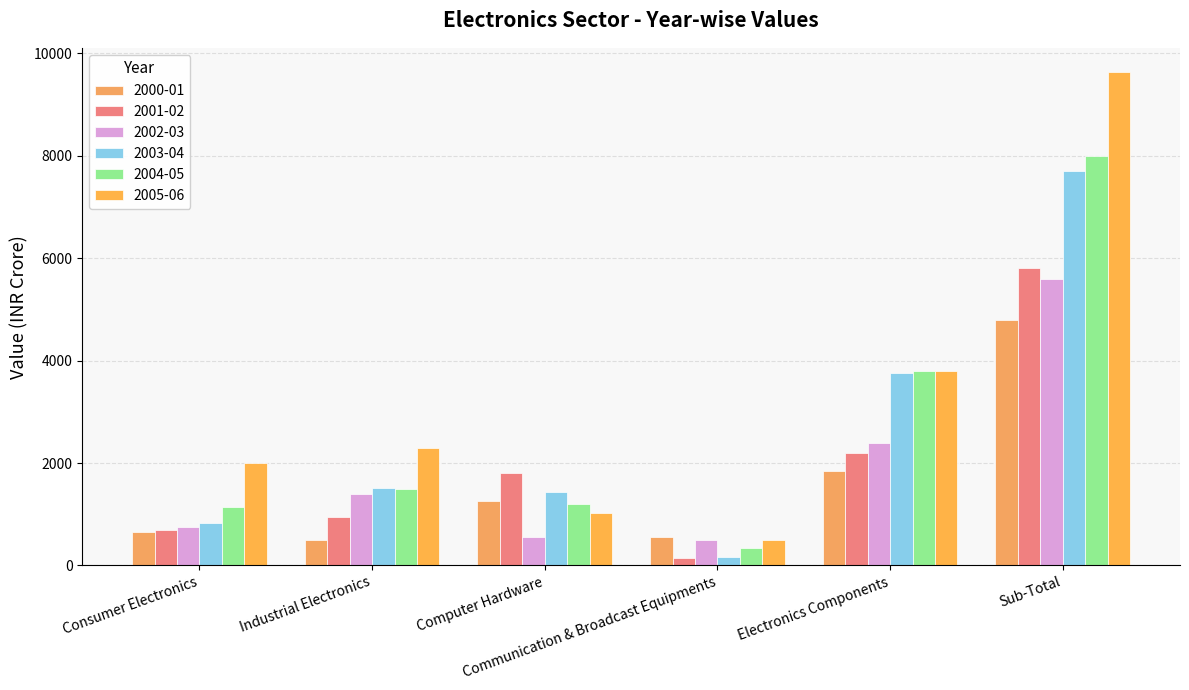

Rank the series at Communication & Broadcast Equipments from highest to lowest value.

2000-01, 2002-03, 2005-06, 2004-05, 2003-04, 2001-02